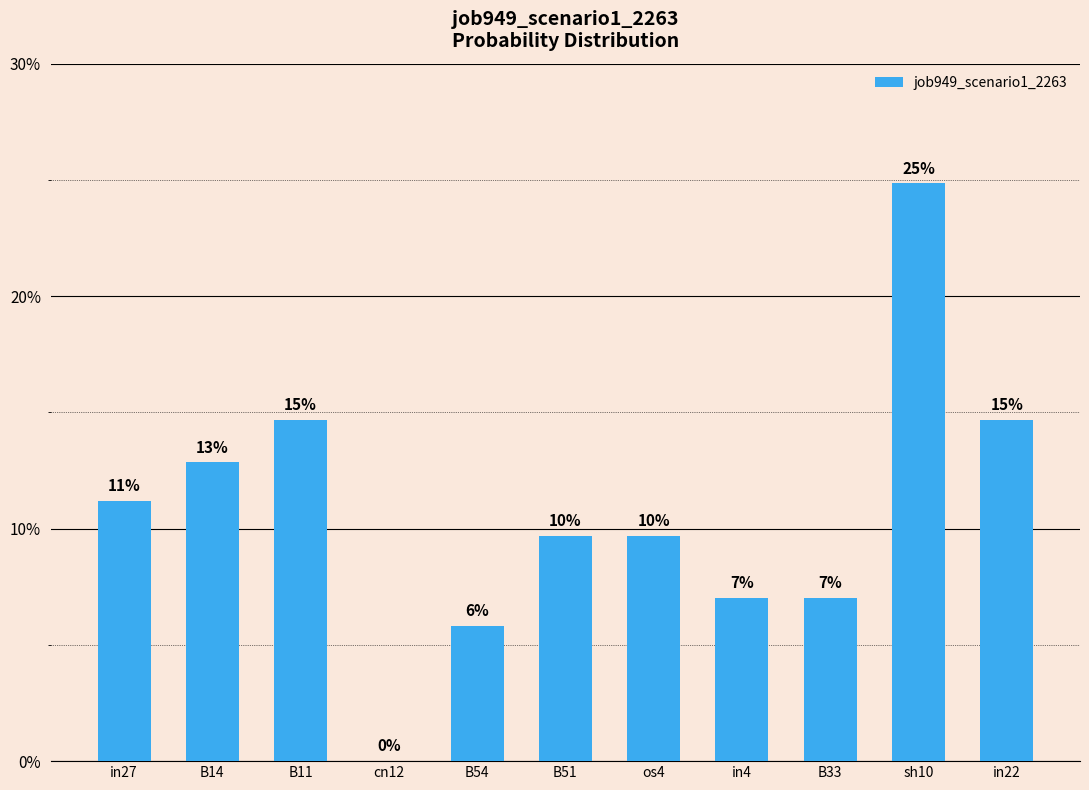

Which label corresponds to the largest value in the chart?

sh10